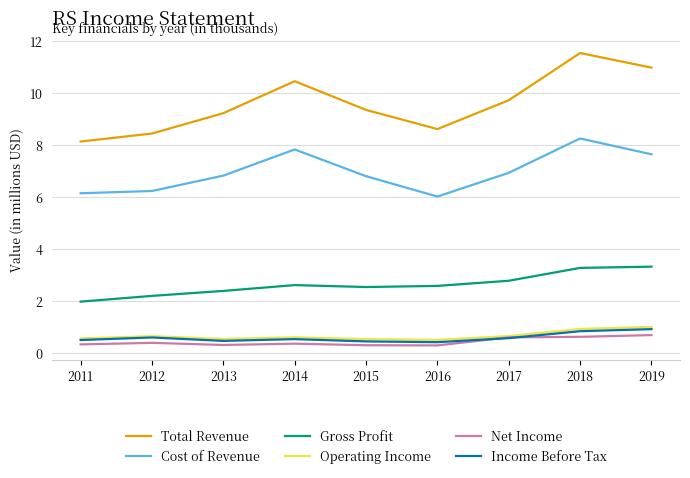

True or false: Gross Profit and Operating Income intersect in this chart.

False